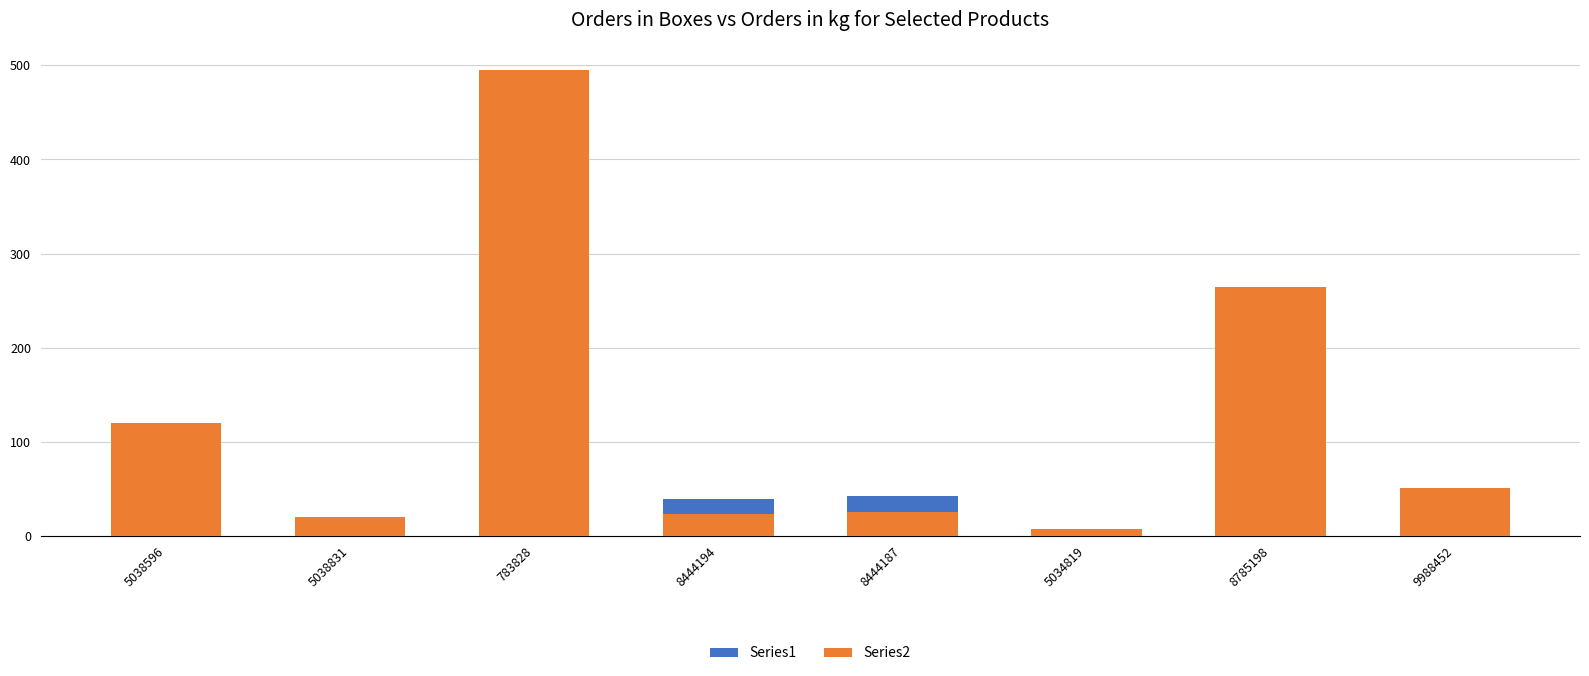

Does the chart contain any negative values?

No